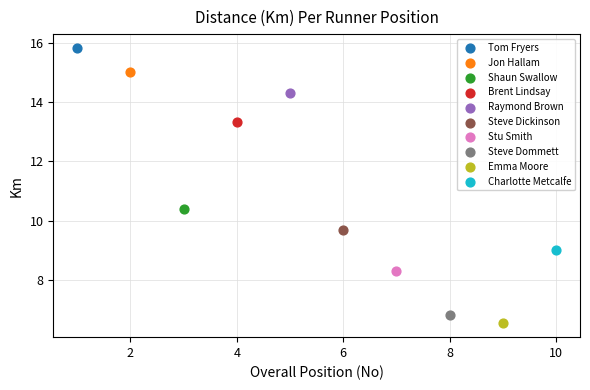

Which series contains the highest Y value?

Tom Fryers